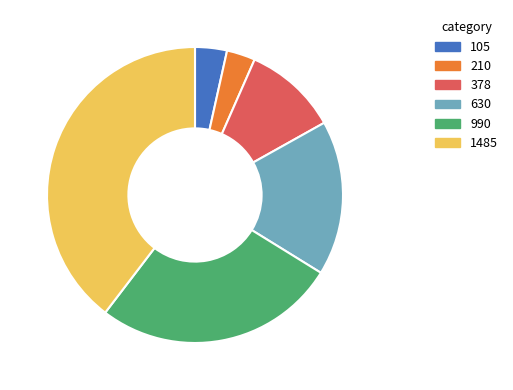

Which category has the biggest portion of the pie?

1485